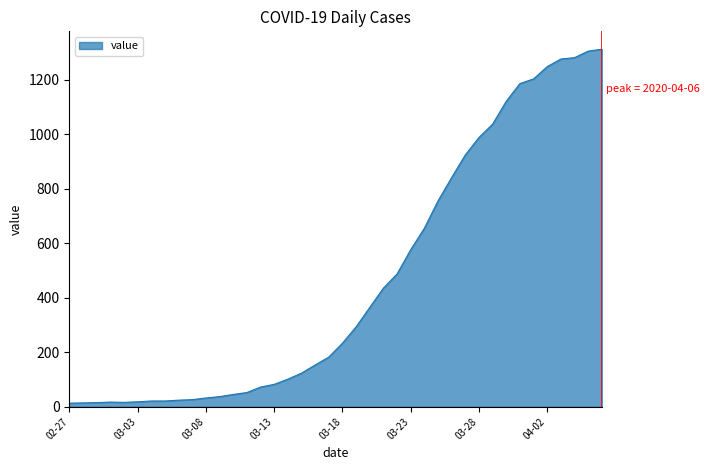

What is the difference between the maximum and minimum values?

1299